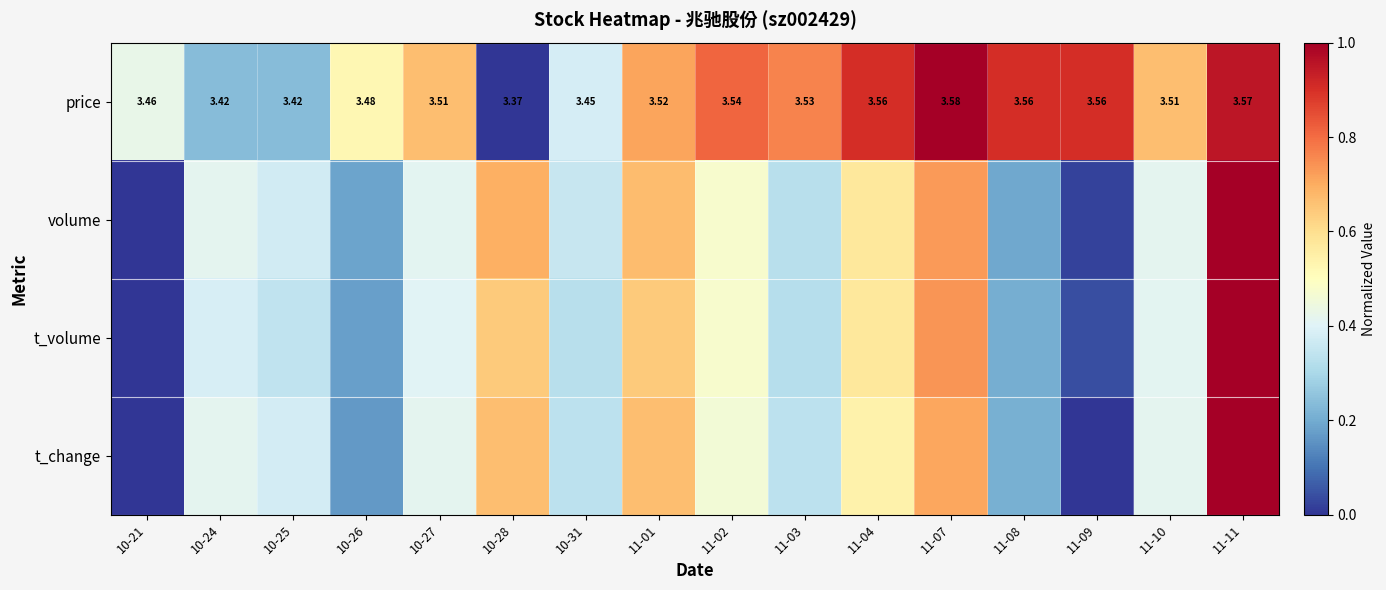

What is the difference between the highest and lowest values at 10-21?

0.4